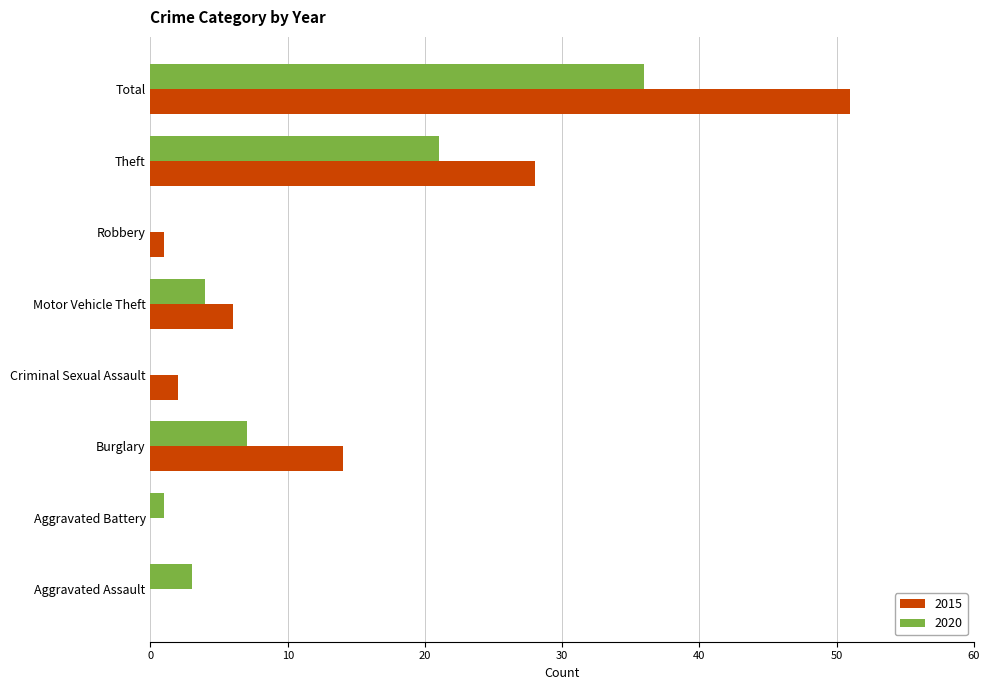

What is the sum of all 2015 values?

102